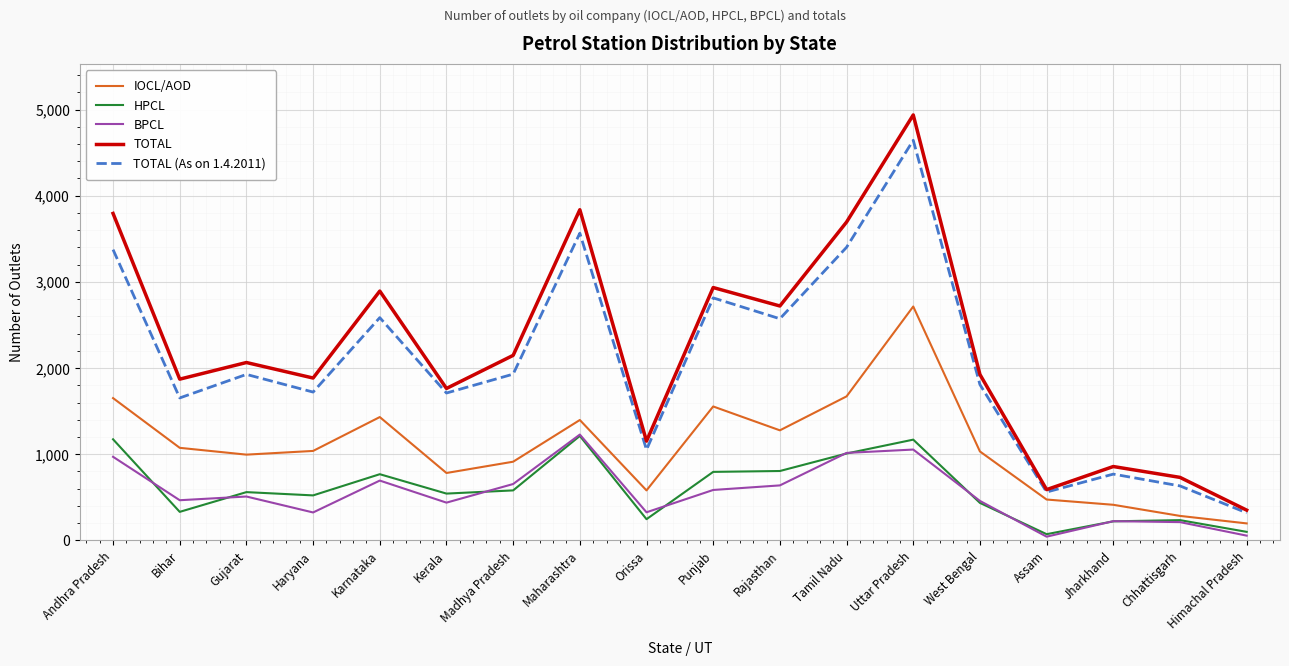

True or false: TOTAL (As on 1.4.2011) has a value of 1653 at Bihar.

True